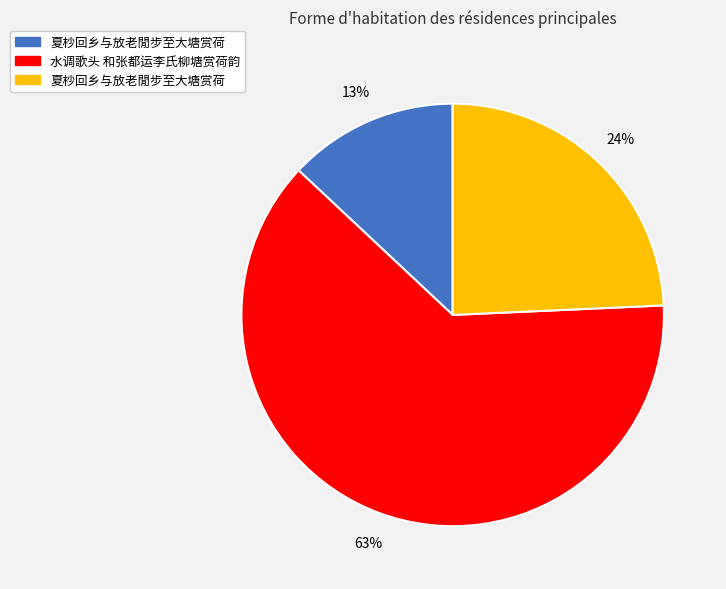

To the nearest percent, what is the average slice percentage?

33%